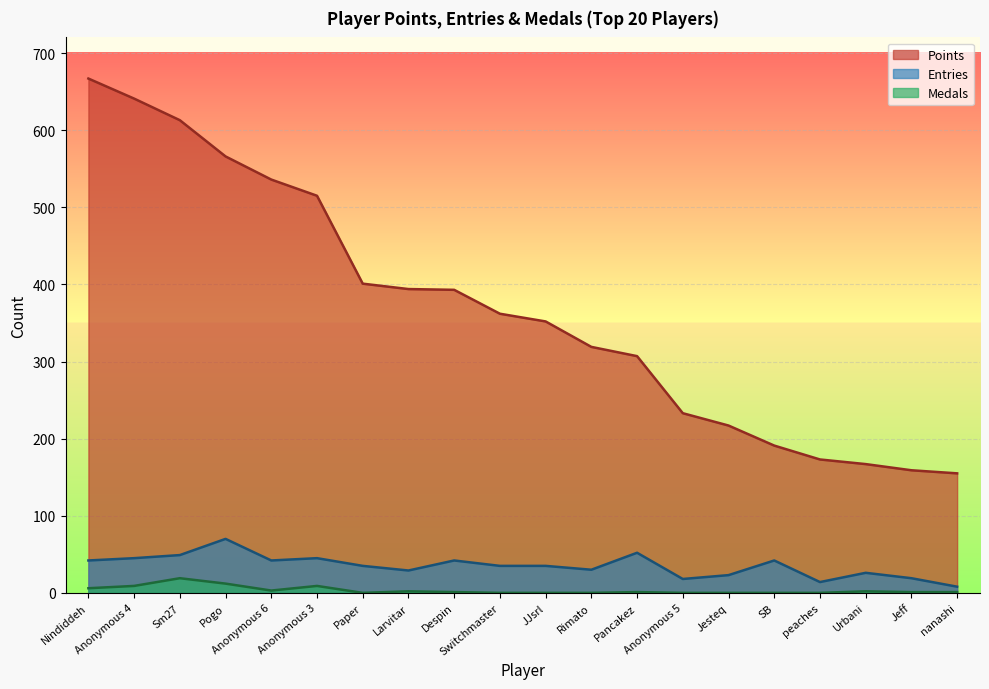

True or false: Entries and Medals intersect in this chart.

False